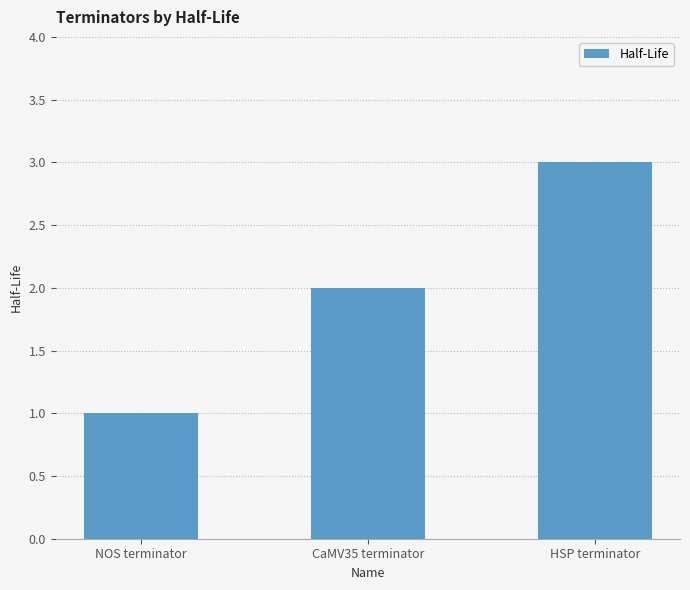

Reading left to right, what are all the values shown in this chart?

NOS terminator=1	CaMV35 terminator=2	HSP terminator=3